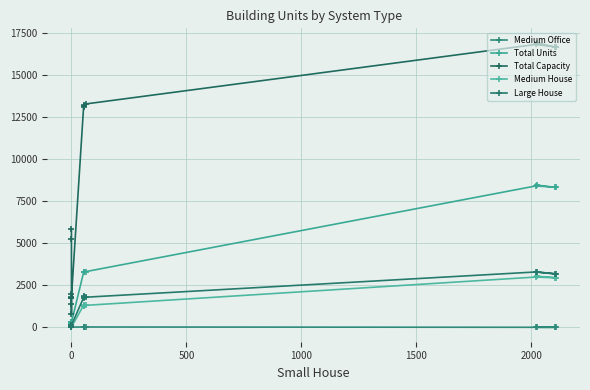

What is the sum of all Total Capacity values?

140418